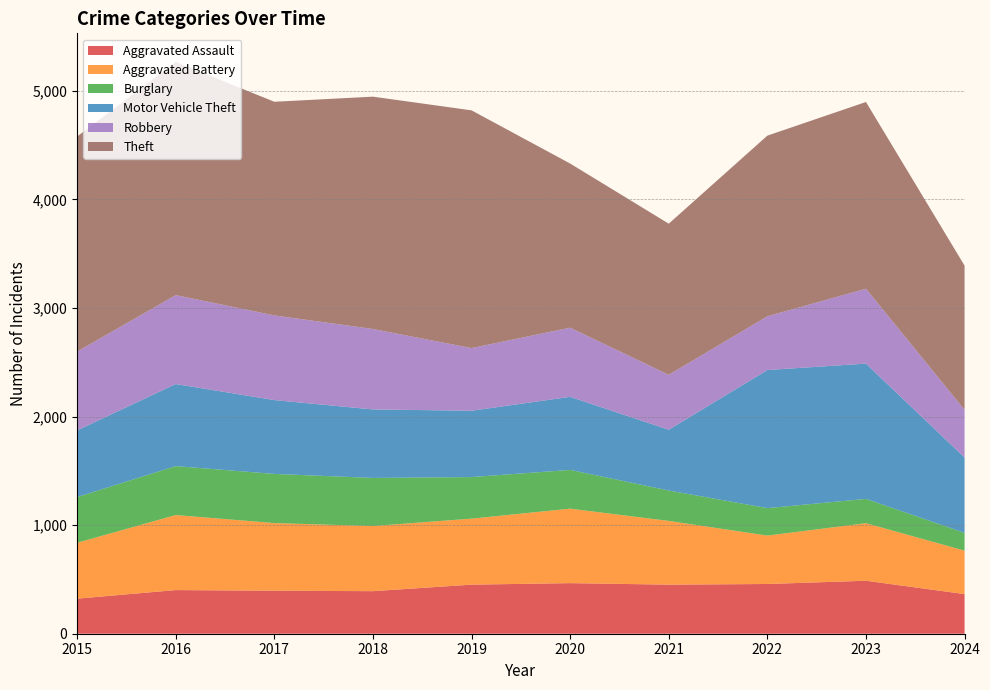

Reading left to right, transcribe all the data shown in this chart.

Aggravated Assault: 2015=323	2016=402	2017=396	2018=392	2019=452	2020=466	2021=452	2022=458	2023=488	2024=365
Aggravated Battery: 2015=515	2016=691	2017=623	2018=600	2019=608	2020=686	2021=587	2022=446	2023=530	2024=400
Burglary: 2015=421	2016=451	2017=453	2018=443	2019=383	2020=357	2021=280	2022=253	2023=224	2024=164
Motor Vehicle Theft: 2015=614	2016=756	2017=680	2018=631	2019=611	2020=673	2021=560	2022=1272	2023=1246	2024=694
Robbery: 2015=726	2016=819	2017=780	2018=741	2019=577	2020=637	2021=506	2022=495	2023=690	2024=440
Theft: 2015=1981	2016=2148	2017=1968	2018=2140	2019=2190	2020=1512	2021=1392	2022=1664	2023=1720	2024=1328